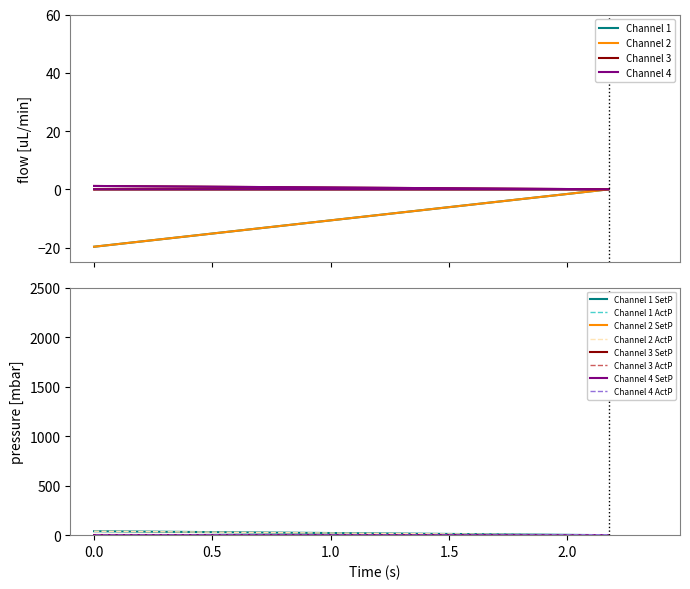

True or false: pf_q_to_mvar has more than 2 points higher than both neighbors.

False